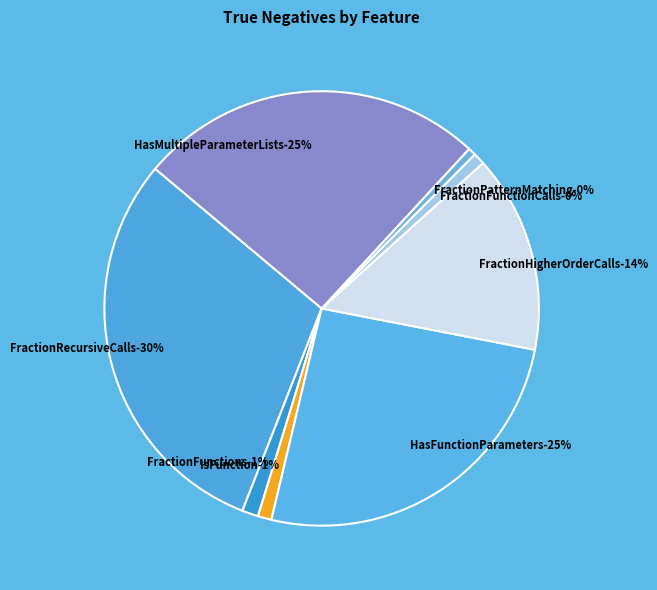

Is there a majority slice in this chart?

No